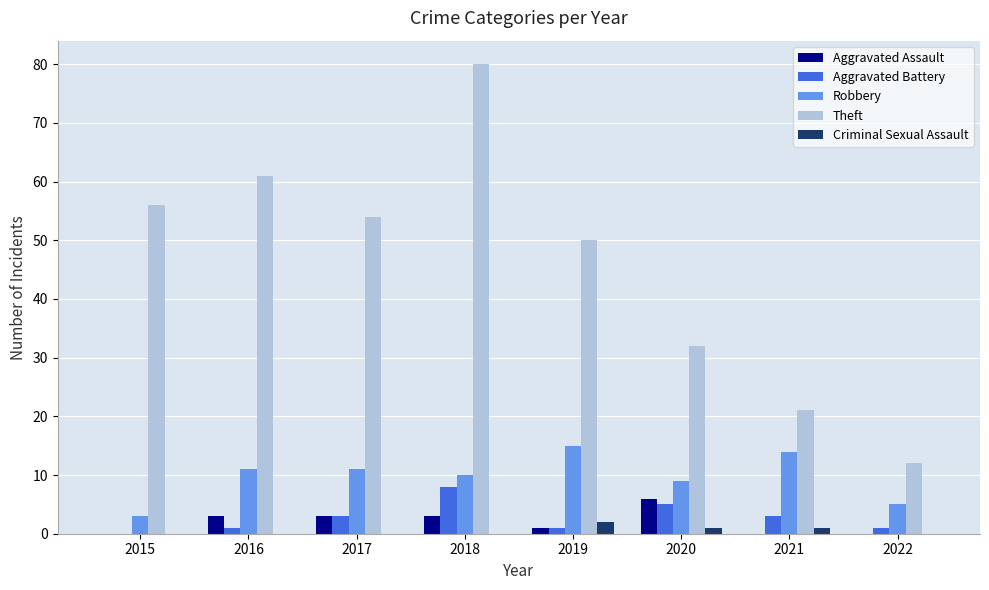

Count the number of categories in the chart.

8